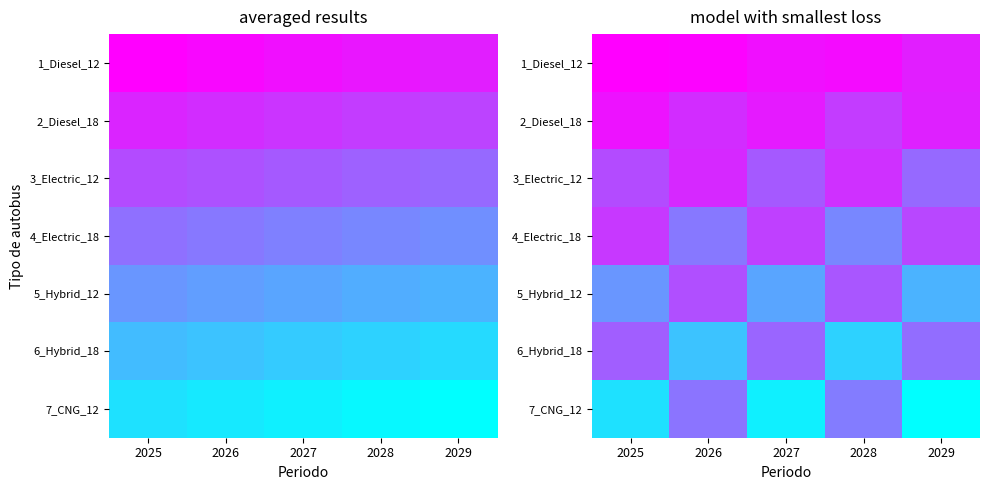

How many series are shown in this chart?

7